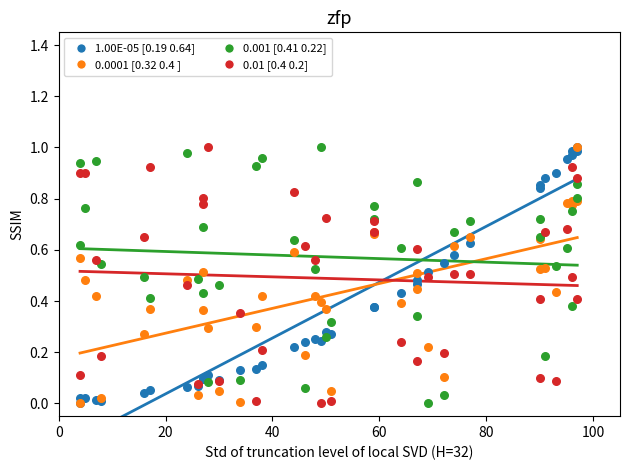

What are all the series names shown in the legend?

1.00E-05 [0.19 0.64], 0.0001 [0.32 0.4 ], 0.001 [0.41 0.22], 0.01 [0.4 0.2]